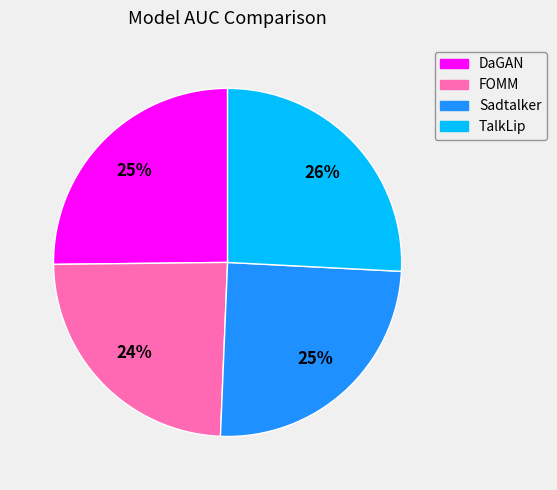

Is there a majority slice in this chart?

No